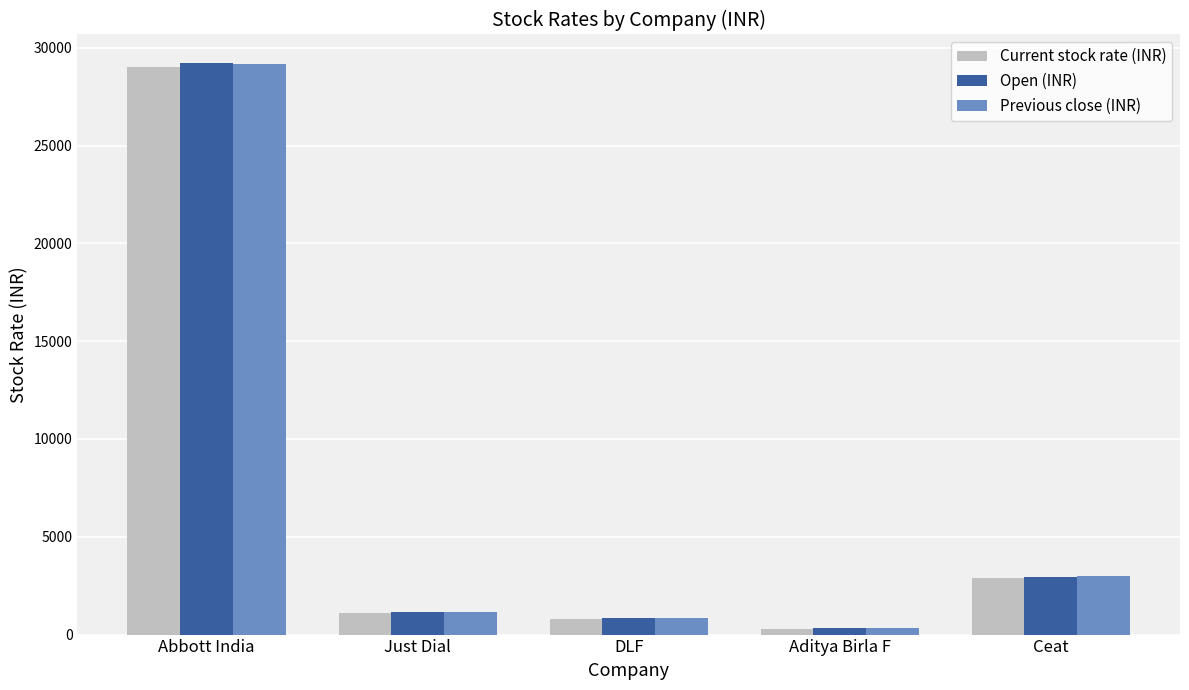

What is the difference between the maximum and minimum values in the Previous close (INR) series?

28850.4